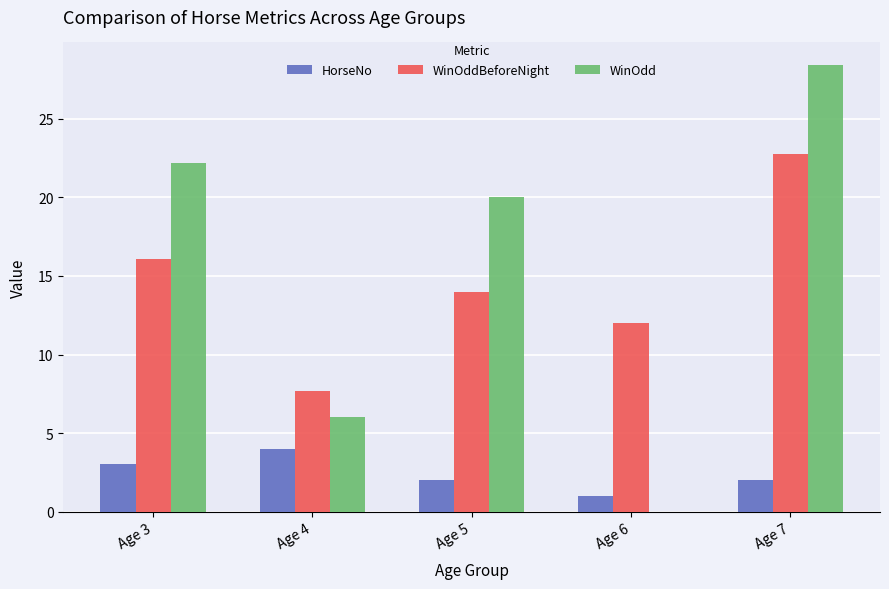

At which label is WinOdd closest to 14?

Age 5